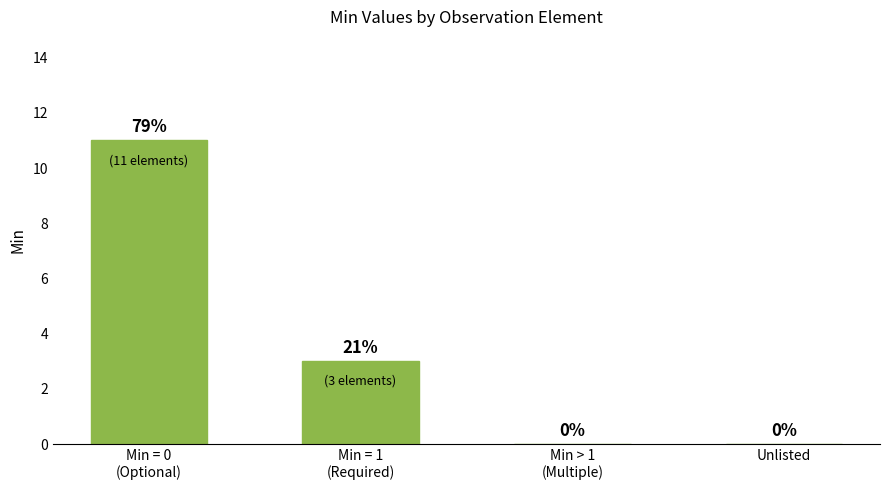

True or false: the data shows 0 at Unlisted.

True